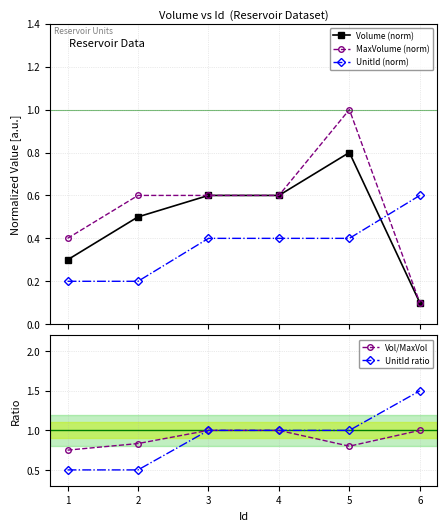

True or false: UnitId ratio and UnitId (norm) intersect in this chart.

False